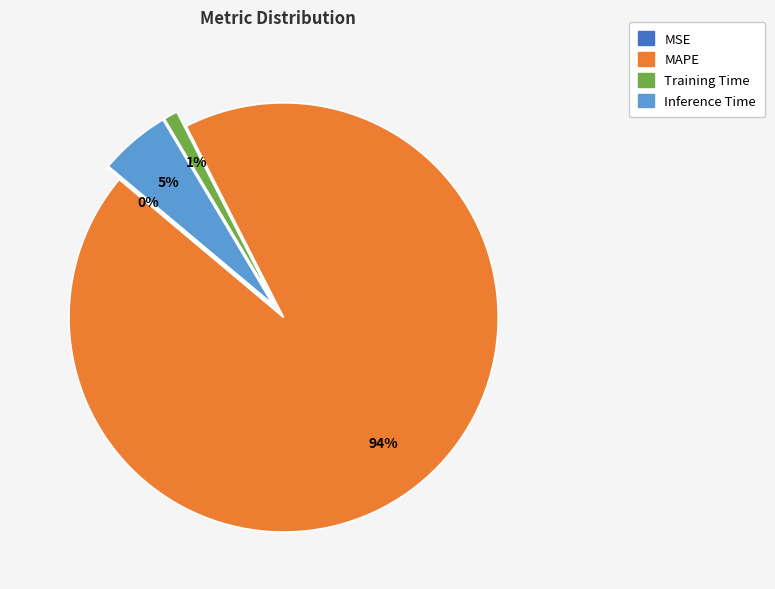

To the nearest percent, what is the average slice percentage?

25%